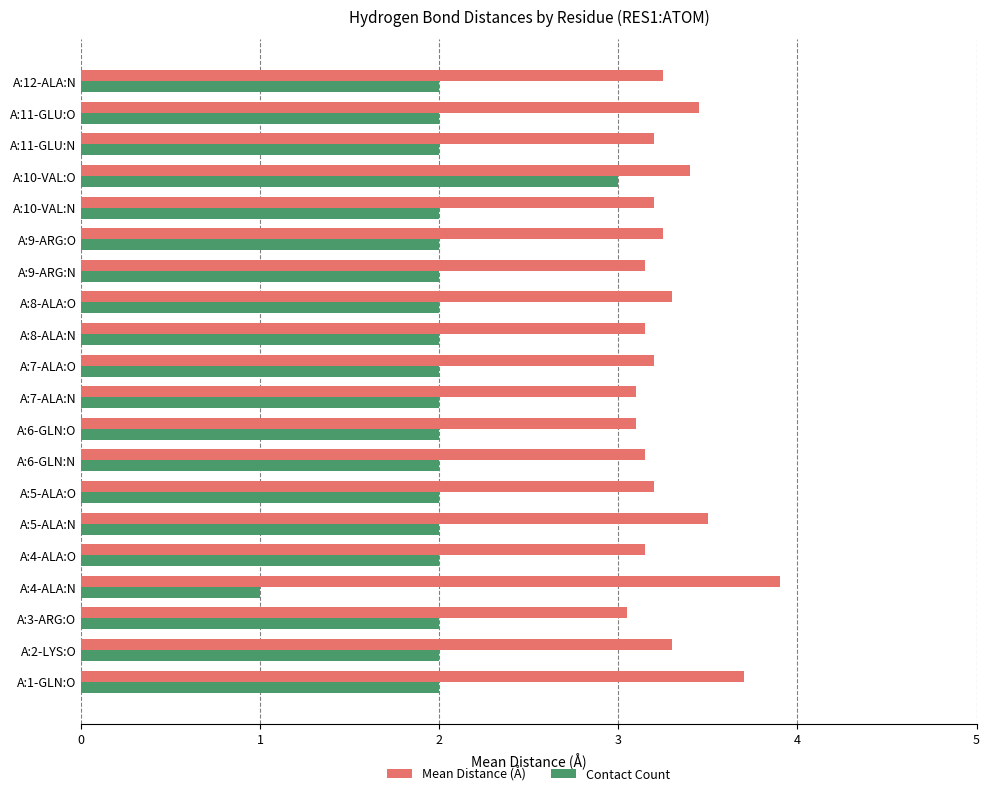

At A:9-ARG:N, list the series in order from largest to smallest.

Mean Distance (Å), Contact Count